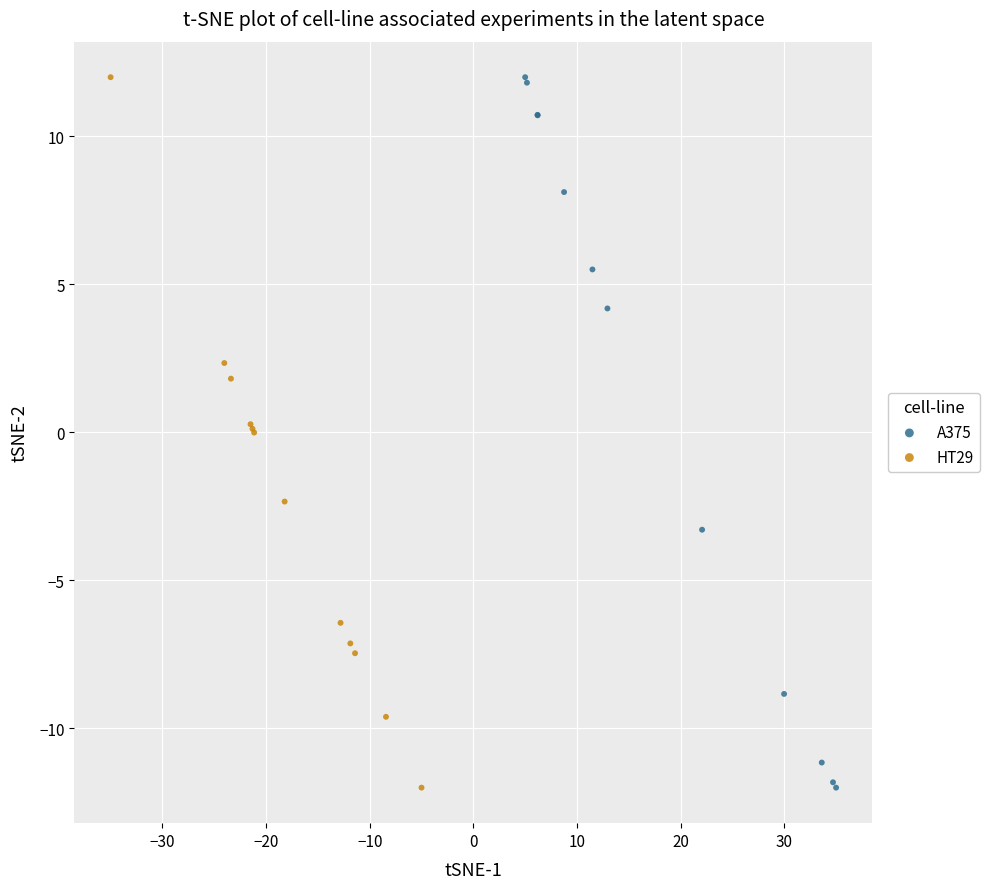

What are all the series names shown in the legend?

A375, HT29